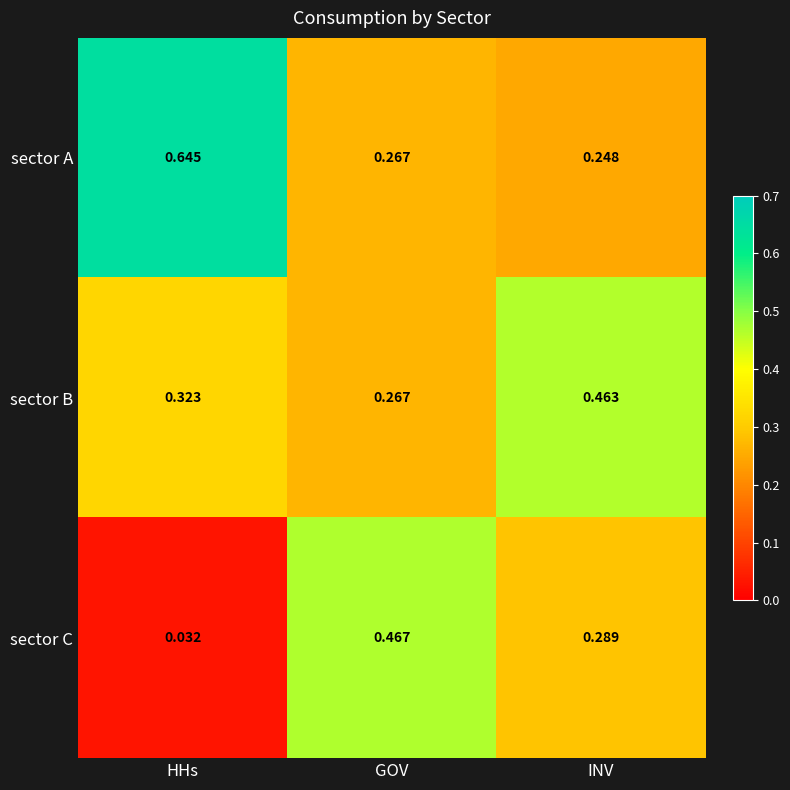

At which label does sector C reach its peak?

GOV